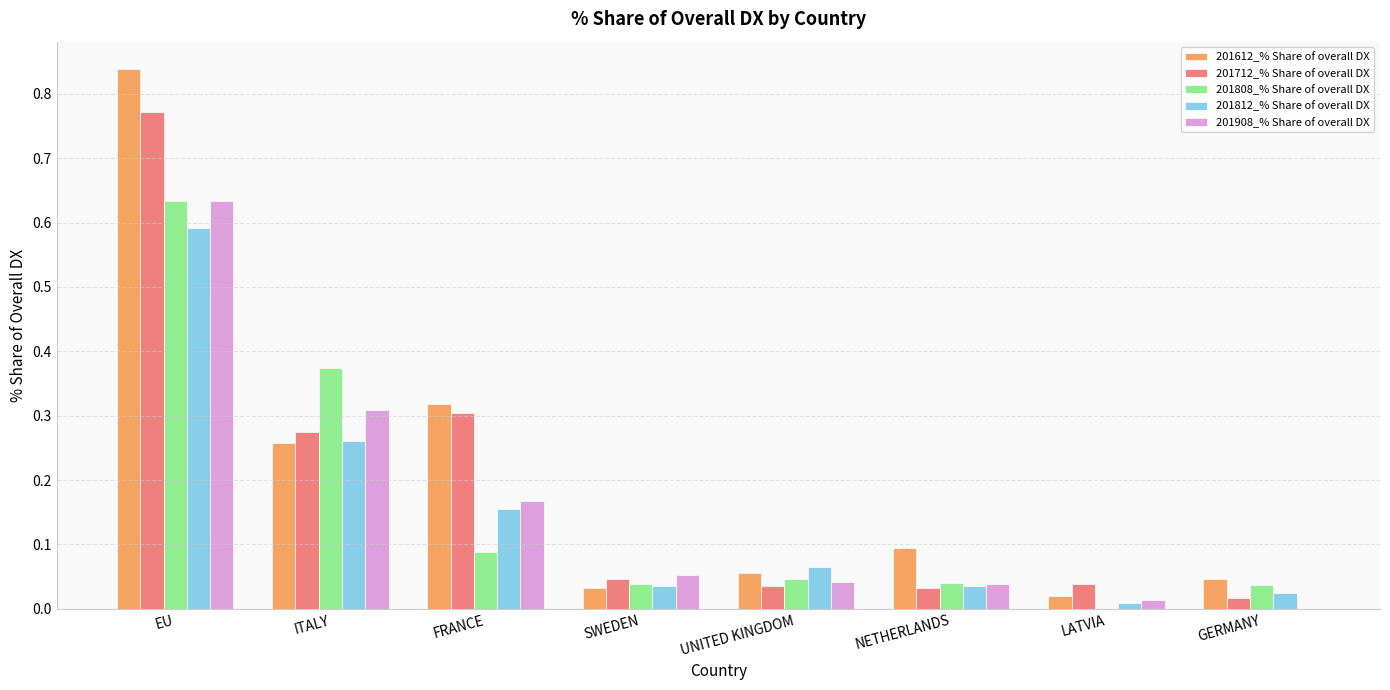

Is it true that 201808_% Share of overall DX equals 0.0 at GERMANY?

True